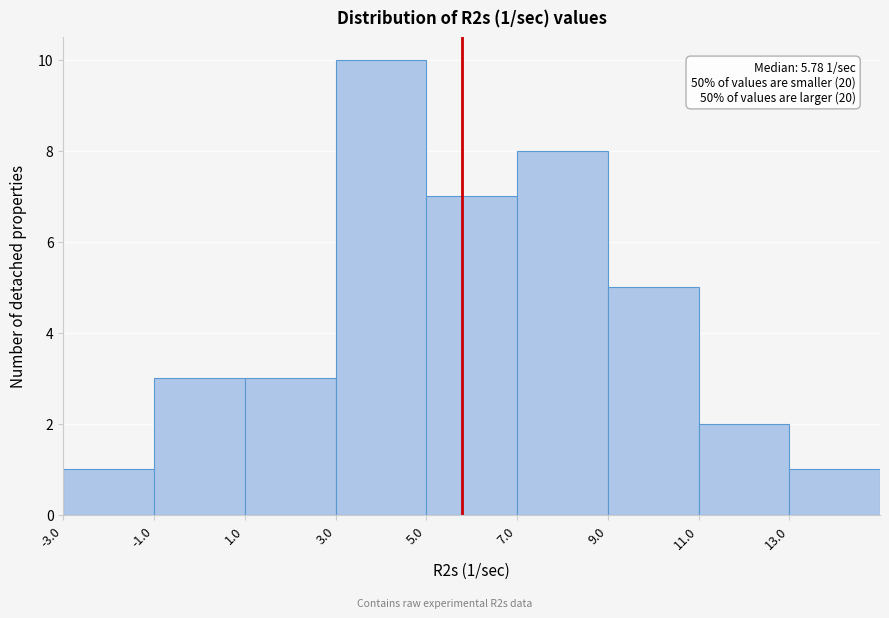

Over which range of the x-axis is the bar tallest?

3 to 5